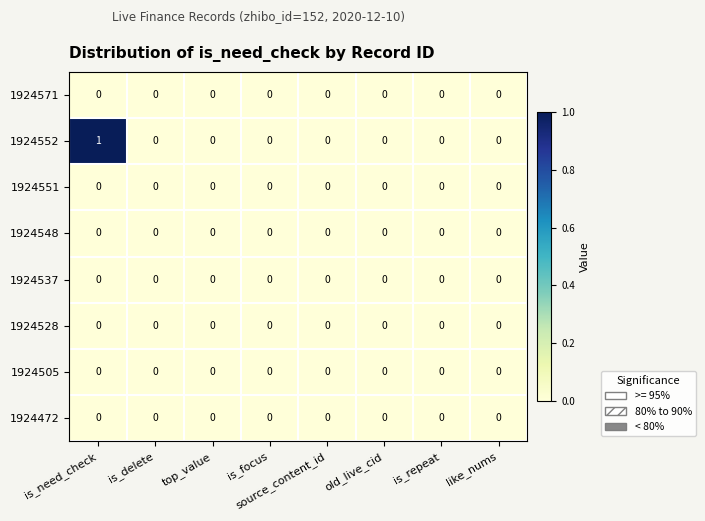

True or false: 1924472 has a value of 0 at source_content_id.

True